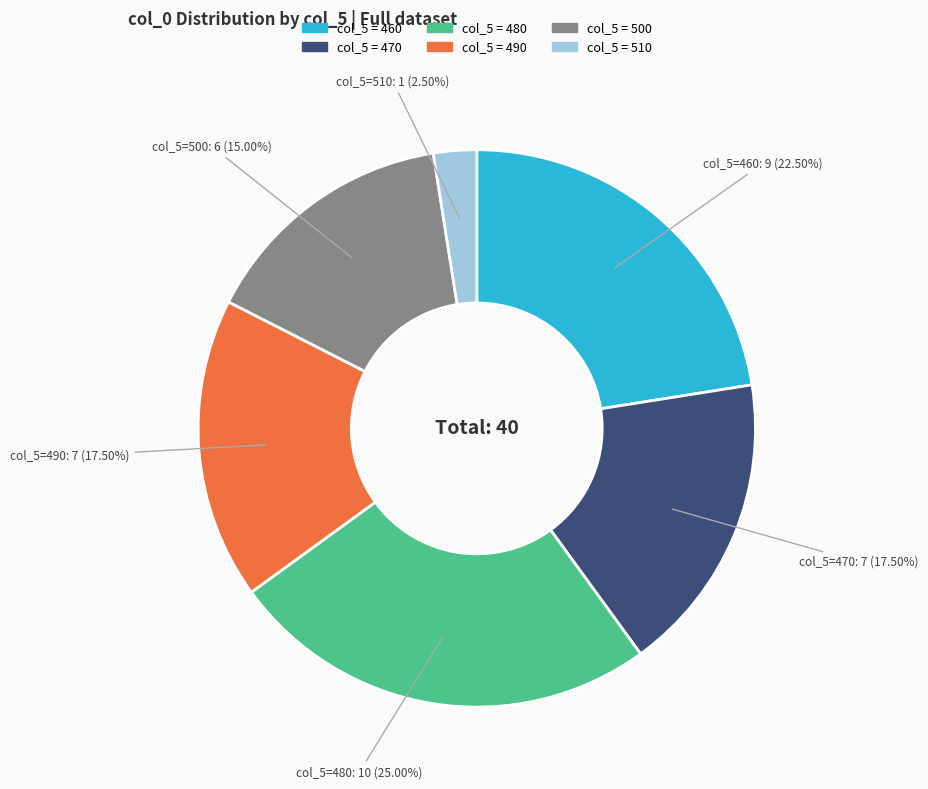

Is there a majority slice in this chart?

No